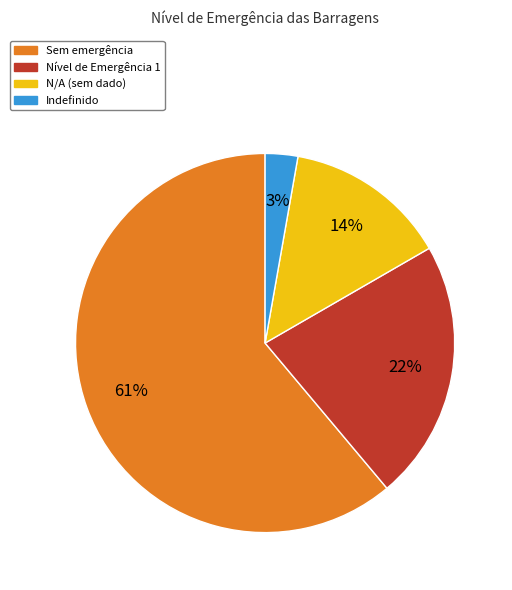

Rank the categories by value from lowest to highest.

Indefinido, N/A (sem dado), Nível de Emergência 1, Sem emergência